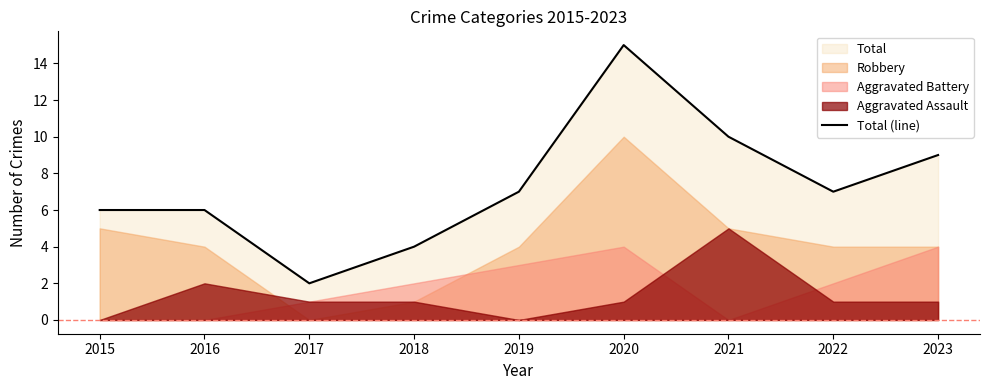

List the labels in order of value, largest first.

2020, 2021, 2023, 2019, 2022, 2015, 2016, 2018, 2017